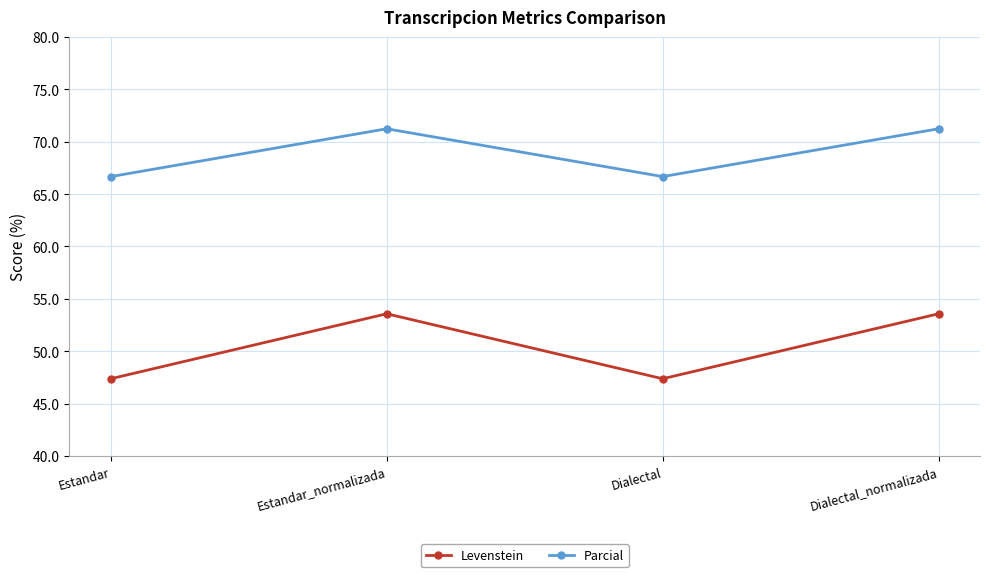

What is the spread (max minus min) of values at Dialectal_normalizada?

17.7